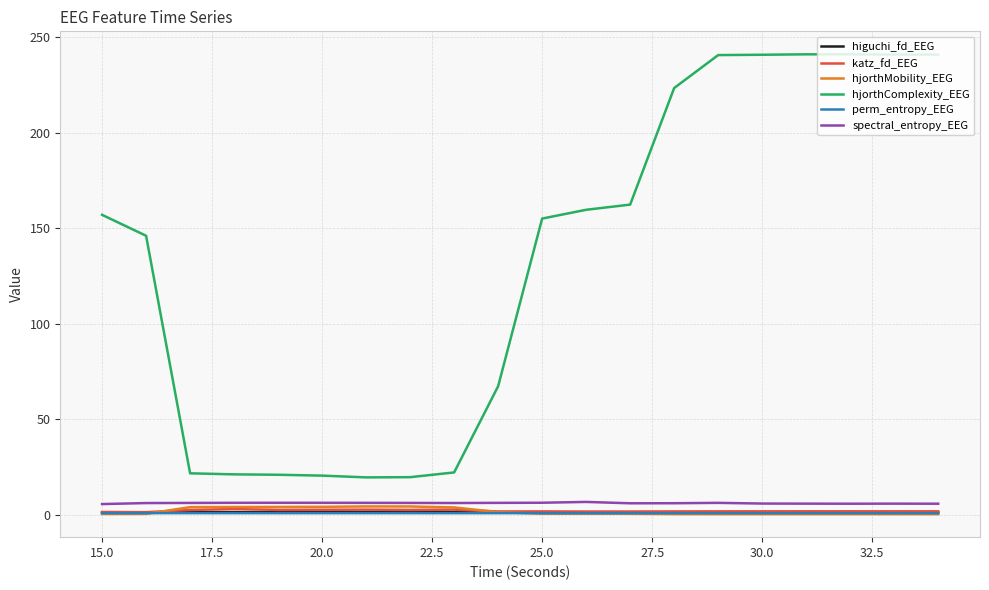

True or false: spectral_entropy_EEG and katz_fd_EEG cross at least once.

False